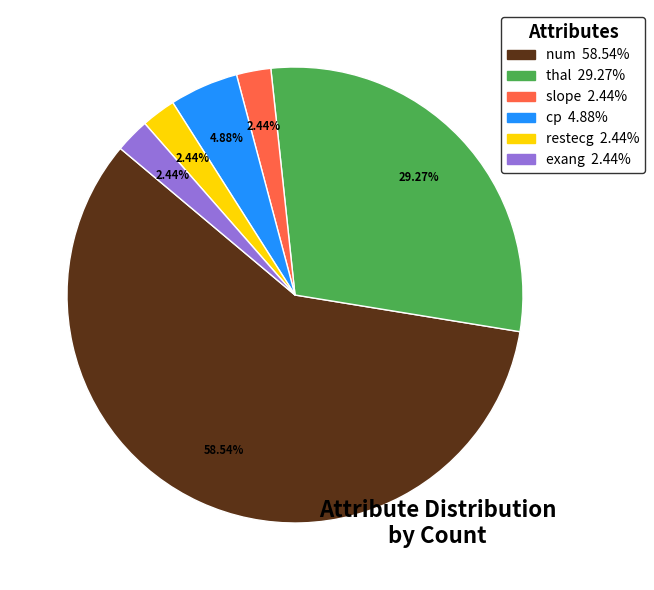

To the nearest percent, what is the difference between the largest and smallest slice percentages?

56%